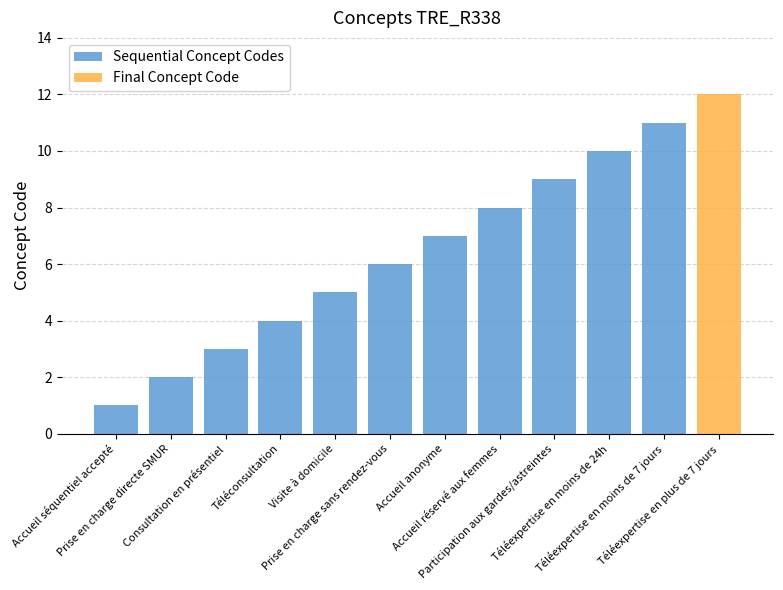

What is the label of the 6th bar from the left?

Prise en charge sans rendez-vous